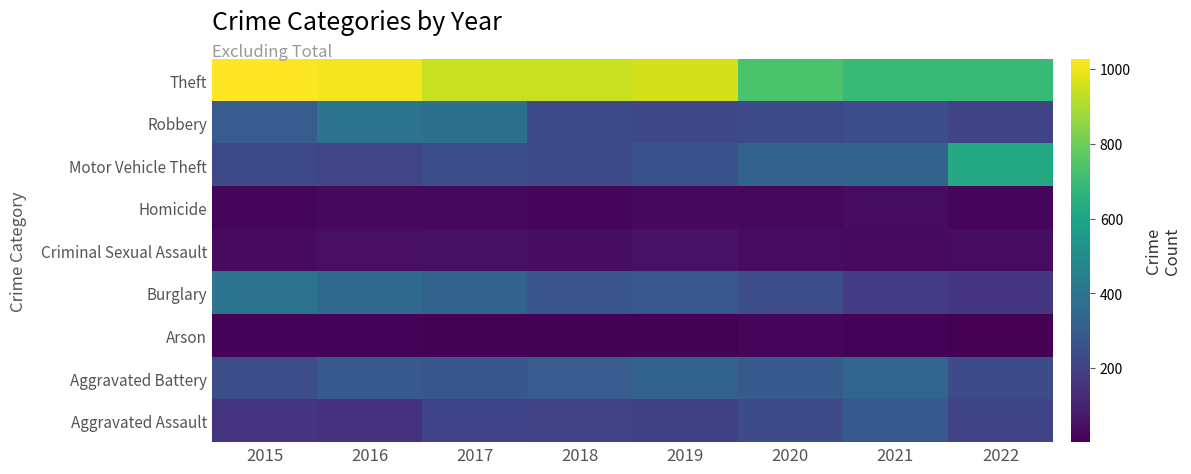

Reading left to right, transcribe all the data shown in this chart.

Aggravated Assault: 2015=160	2016=154	2017=207	2018=206	2019=197	2020=242	2021=292	2022=213
Aggravated Battery: 2015=246	2016=288	2017=277	2018=297	2019=321	2020=294	2021=336	2022=238
Arson: 2015=11	2016=13	2017=9	2018=9	2019=8	2020=20	2021=14	2022=2
Burglary: 2015=393	2016=352	2017=327	2018=273	2019=281	2020=245	2021=185	2022=166
Criminal Sexual Assault: 2015=34	2016=43	2017=47	2018=40	2019=51	2020=36	2021=33	2022=37
Homicide: 2015=17	2016=29	2017=24	2018=15	2019=27	2020=24	2021=37	2022=18
Motor Vehicle Theft: 2015=228	2016=218	2017=243	2018=232	2019=260	2020=328	2021=329	2022=620
Robbery: 2015=297	2016=394	2017=381	2018=237	2019=224	2020=233	2021=244	2022=211
Theft: 2015=1027	2016=1009	2017=941	2018=941	2019=959	2020=736	2021=691	2022=698